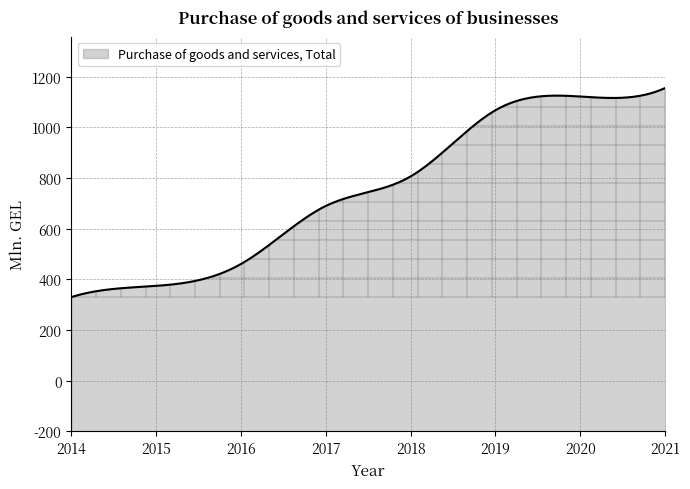

What is the difference between the maximum and minimum values?

825.0